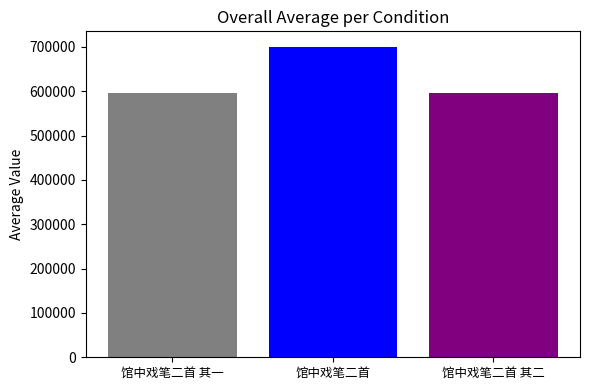

What is the average value?

631299